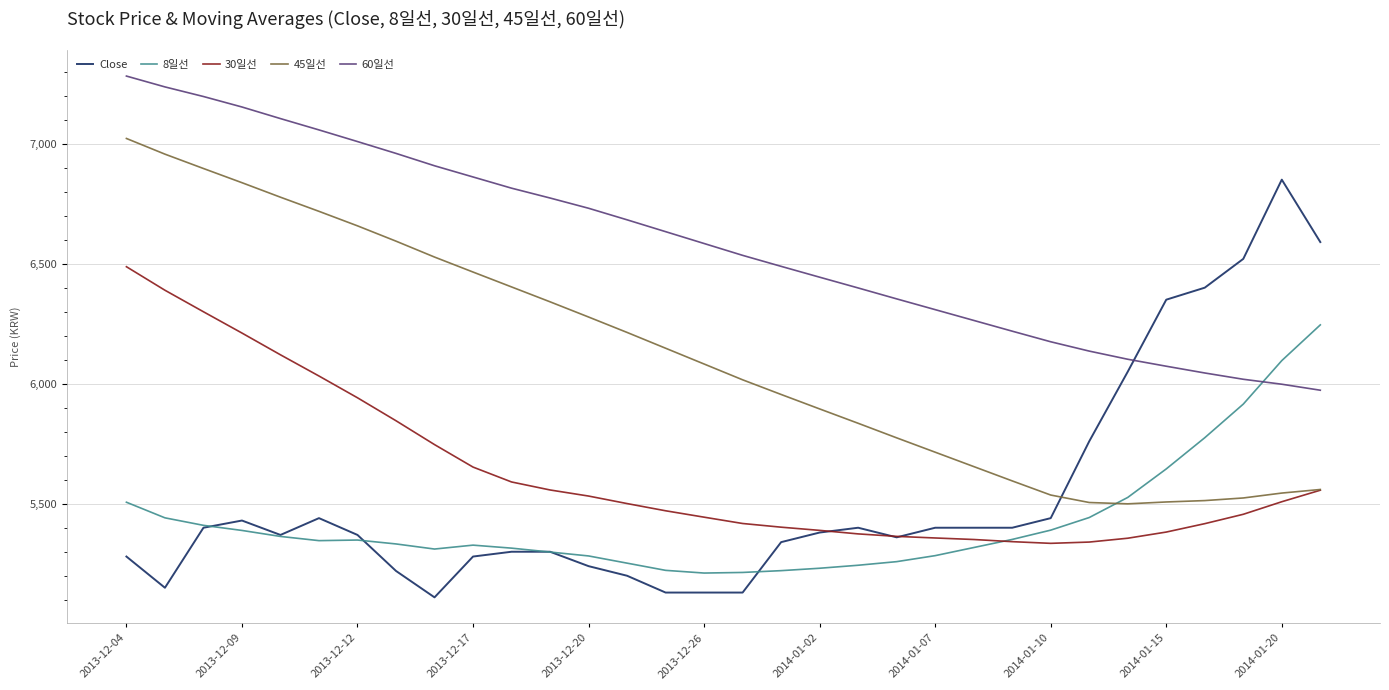

What is the sum of all 30일선 values?

180170.0